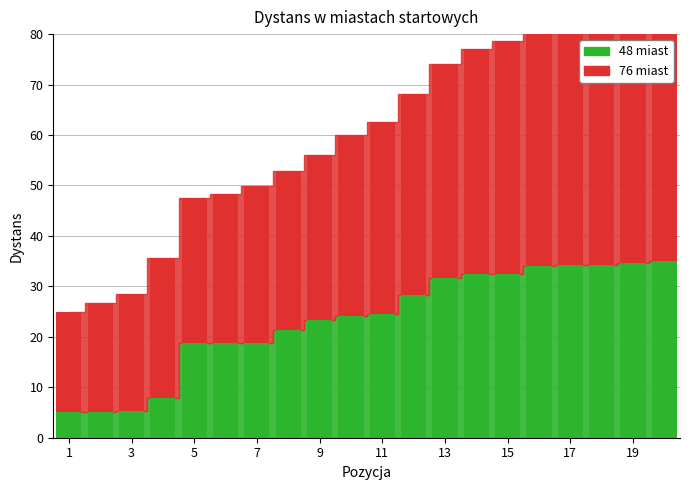

Count the number of categories in the chart.

20